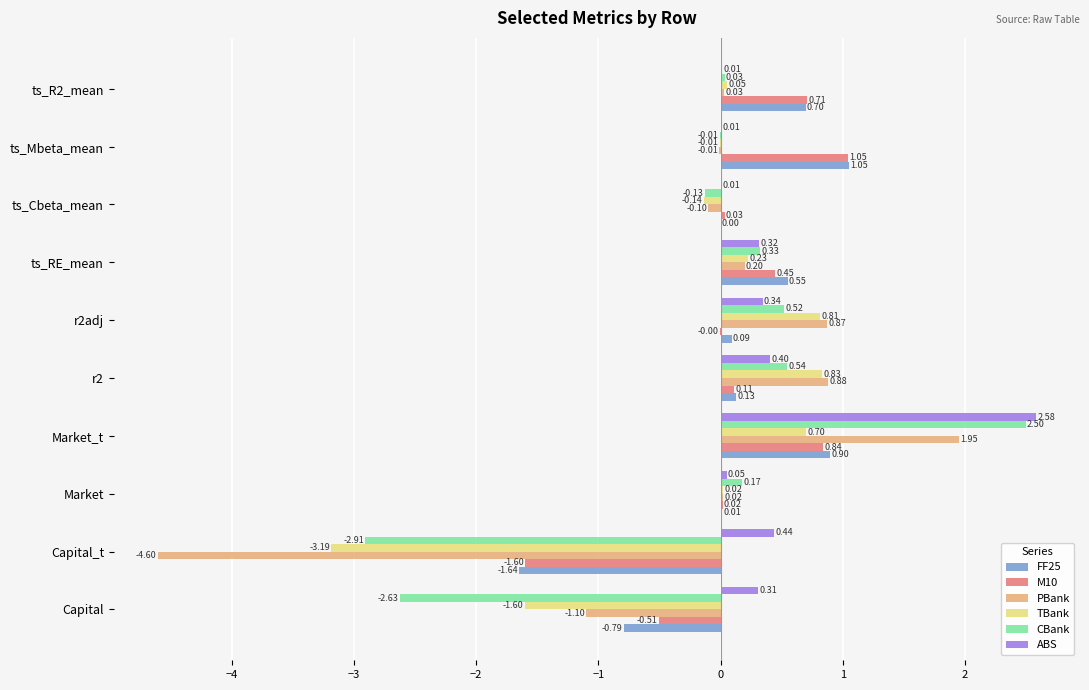

What is the total value across all series at r2?

2.9